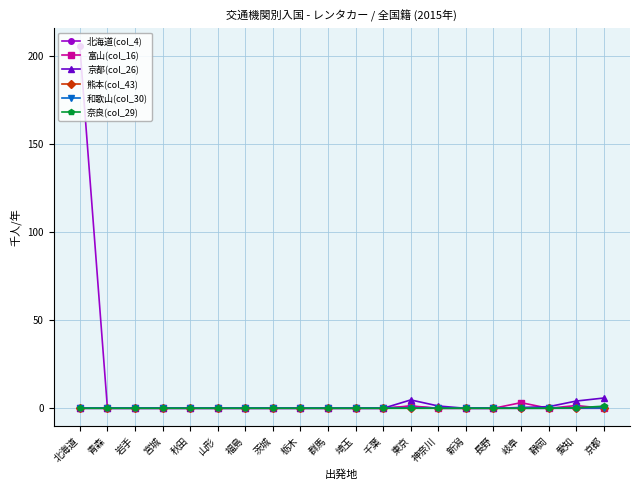

True or false: 富山(col_16) and 熊本(col_43) cross at least once.

False